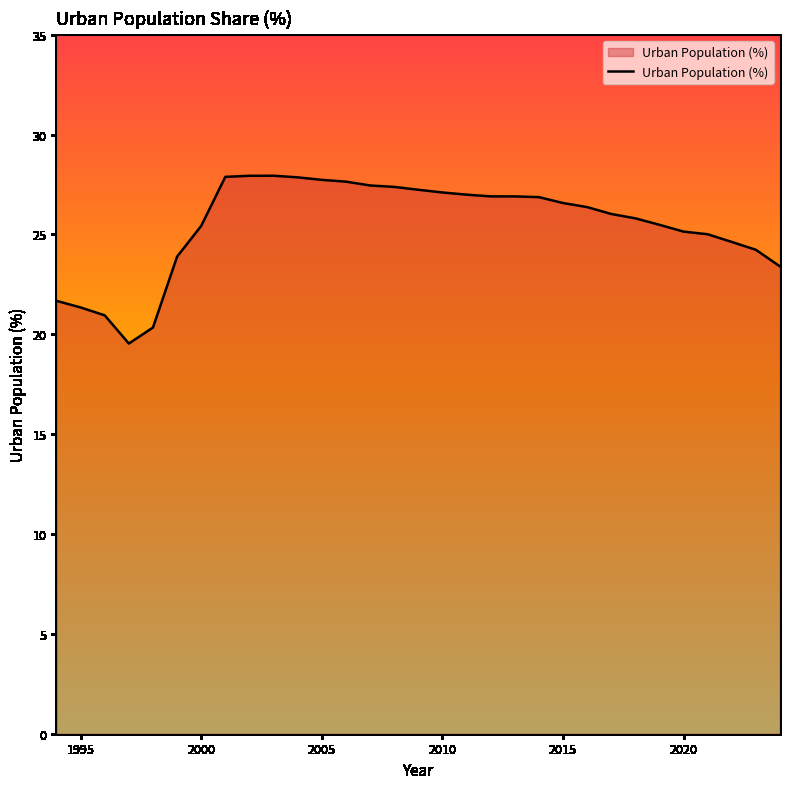

What is the maximum value shown in the chart?

27.9